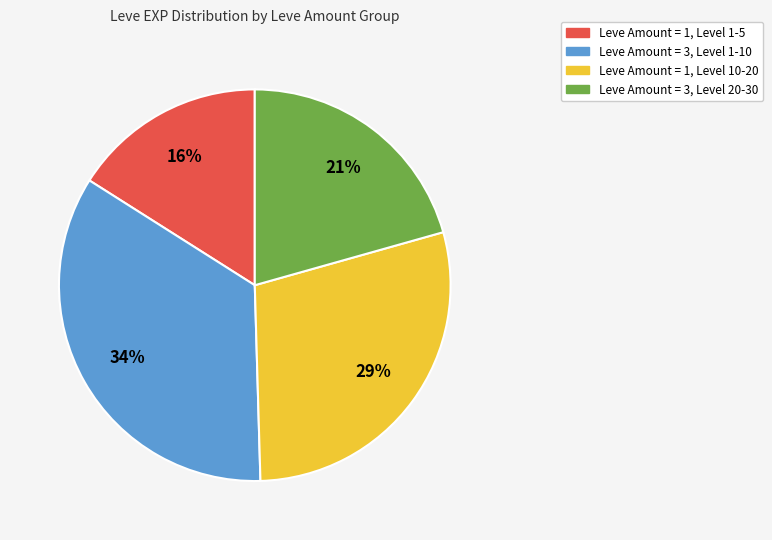

Is there a majority slice in this chart?

No